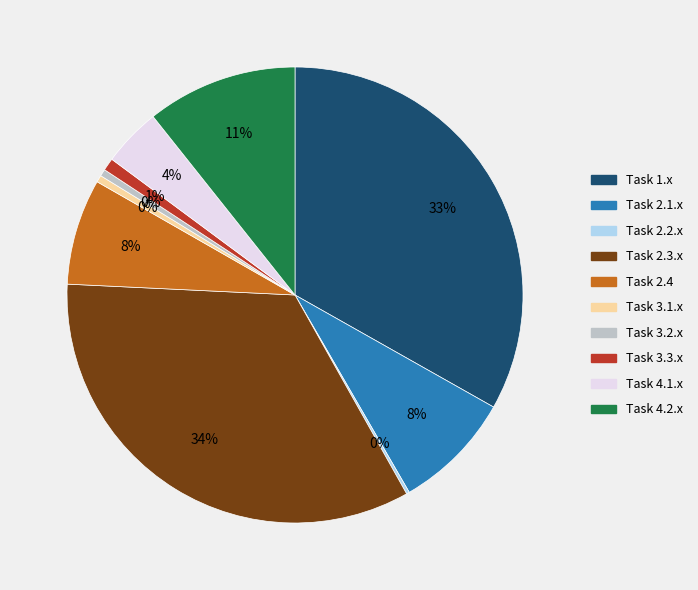

To the nearest percent, what portion does Task 3.3.x represent?

1%